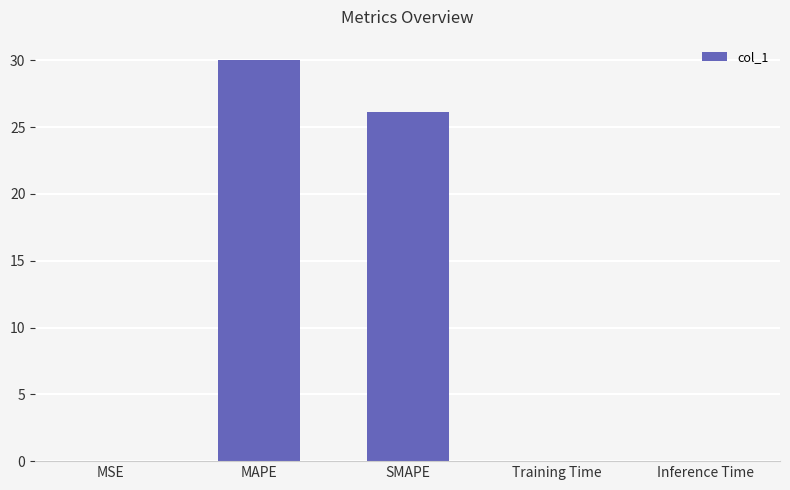

True or false: the data shows 26.1 at SMAPE.

True